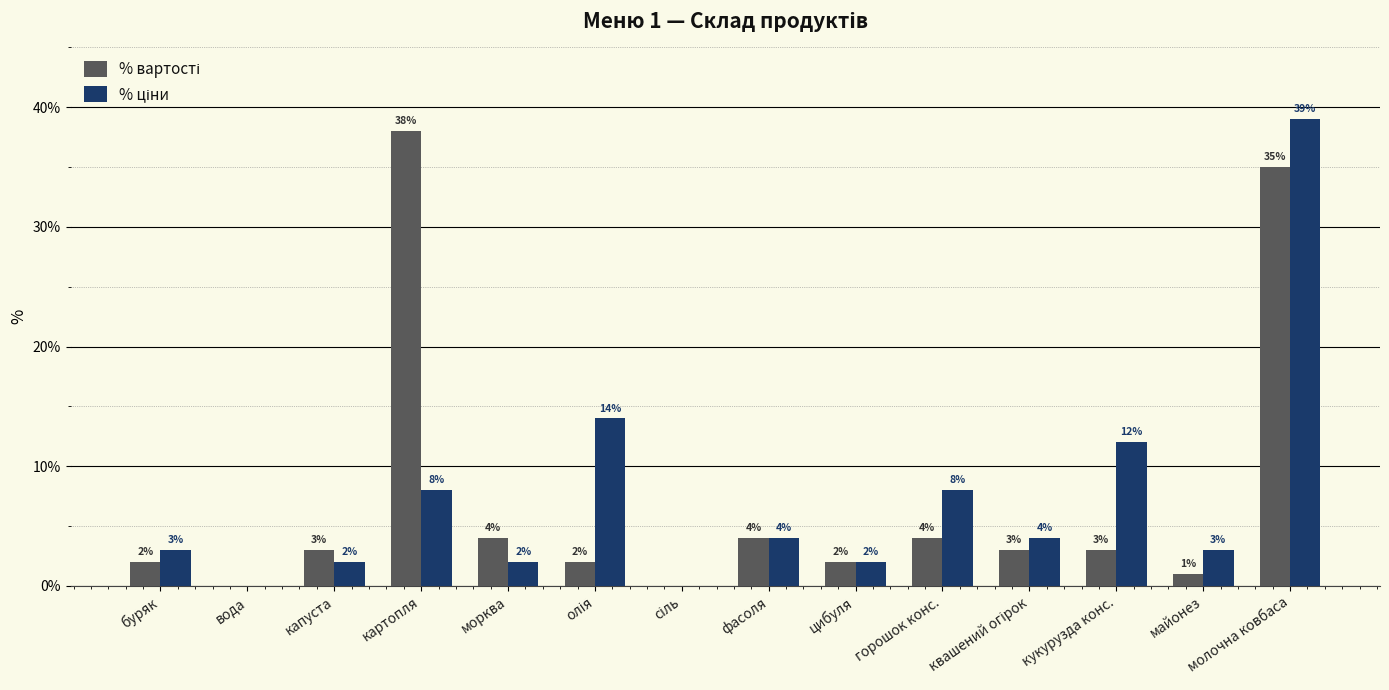

At which category is the sum across all series the highest?

молочна ковбаса